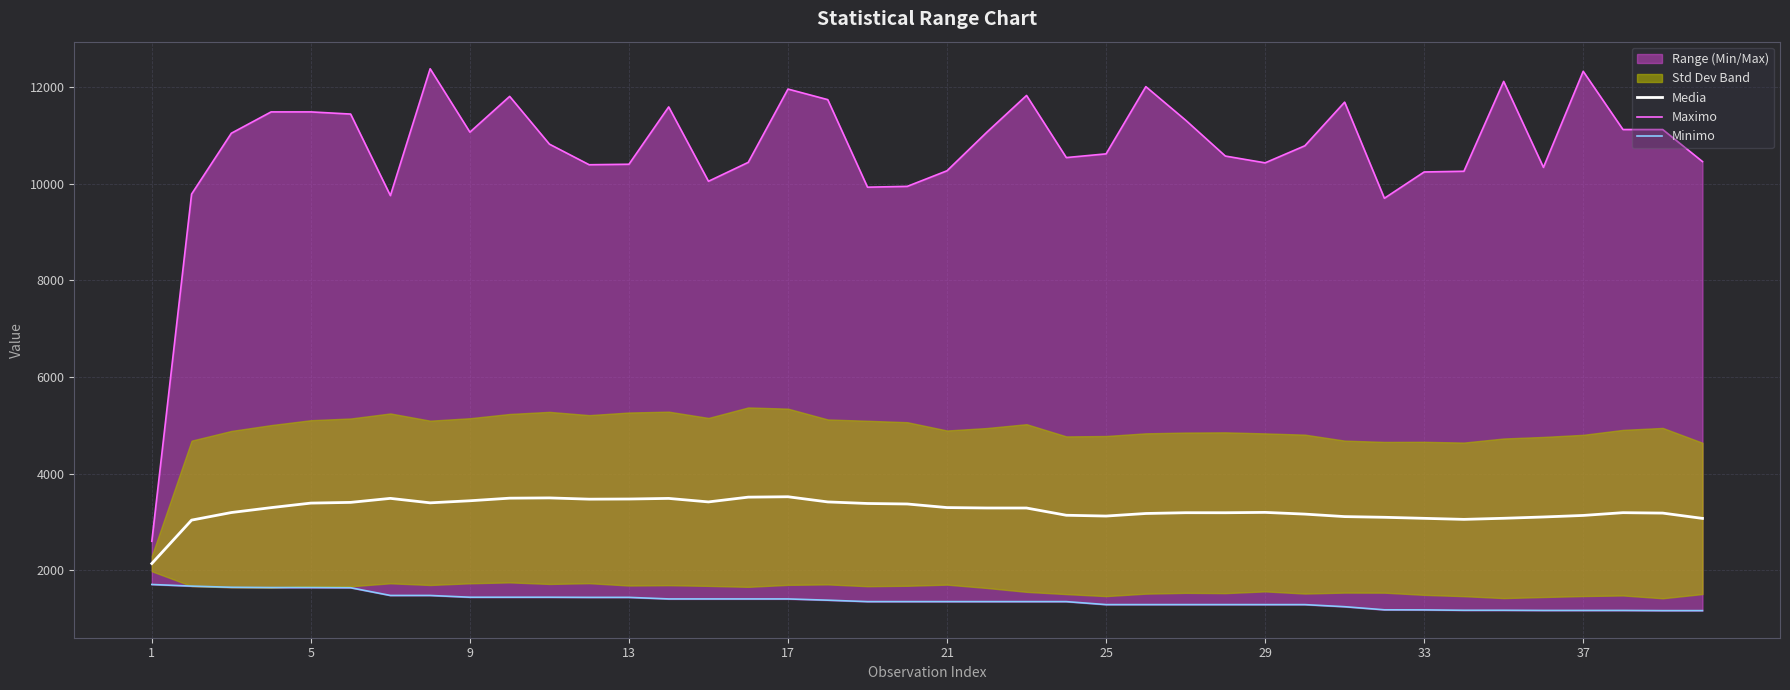

What is the maximum value for Media?

3524.3